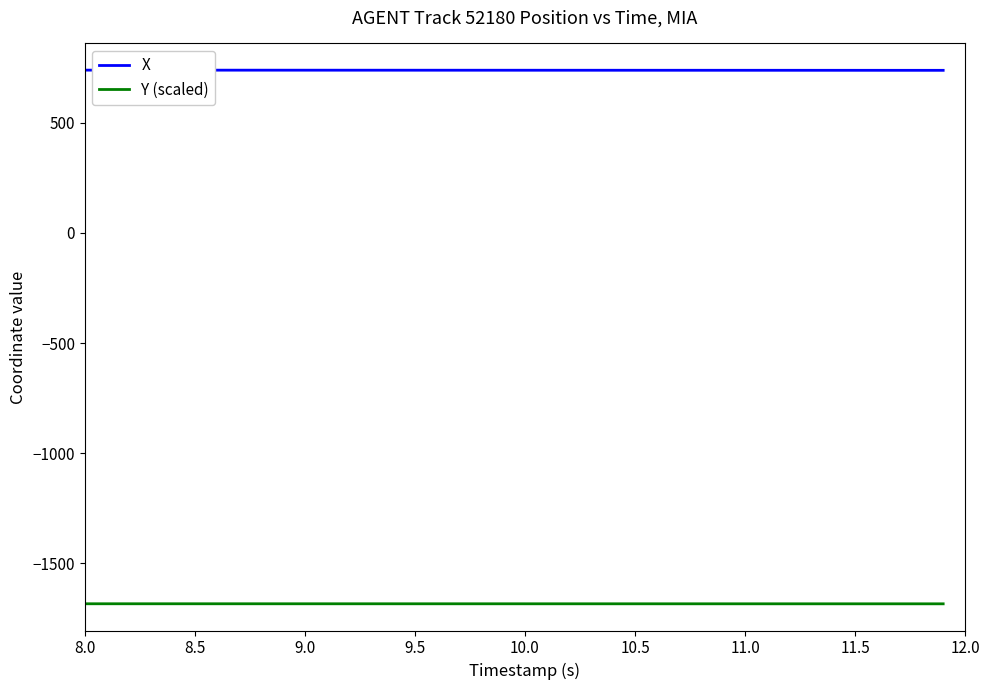

Rank the series by their average value, from lowest to highest.

Y (scaled), X